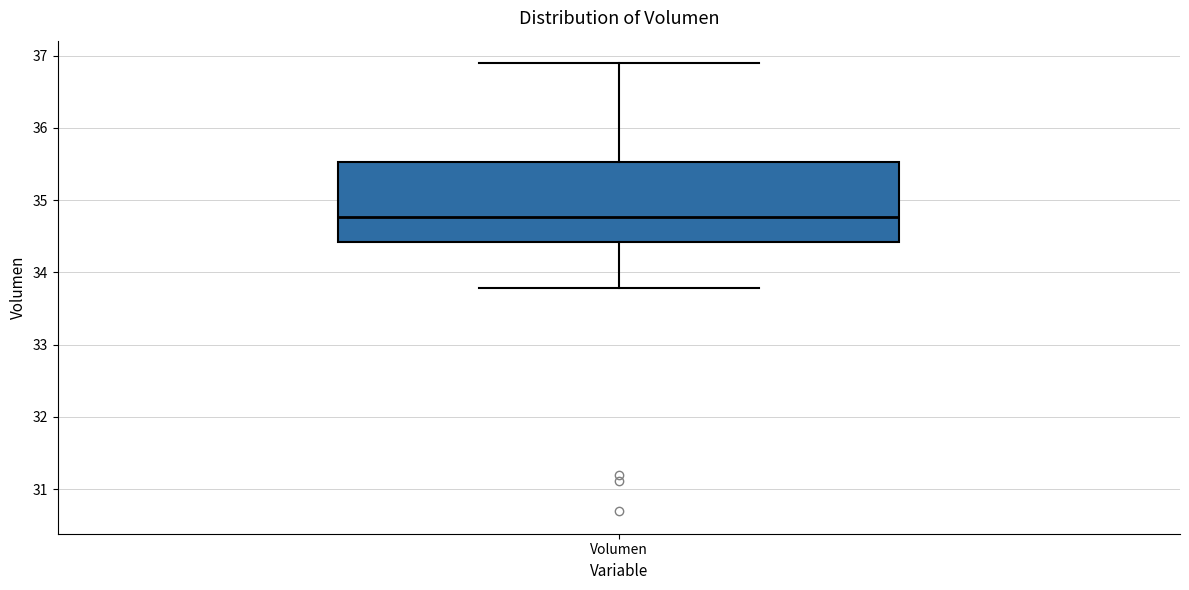

Where does the median line of the box for Volumen sit on the y-axis? The values are not printed on the chart, so give them approximately, as read against the axis.

34.8